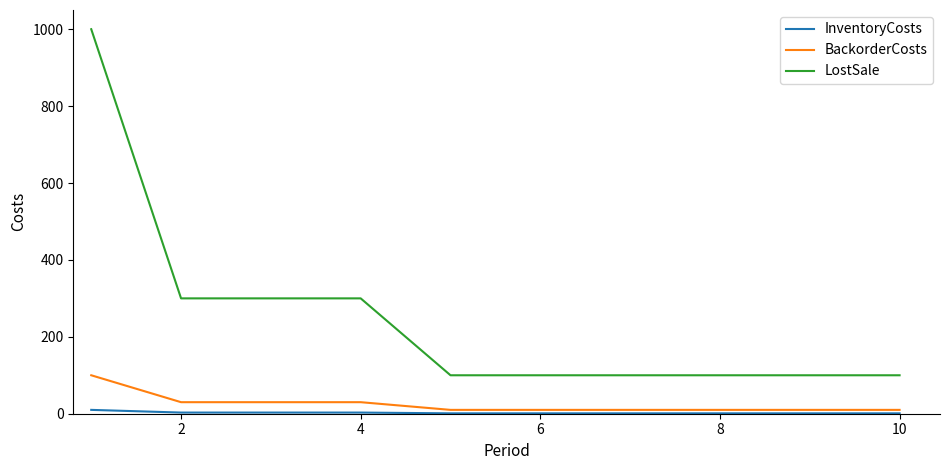

Which series has the widest spread of values?

LostSale